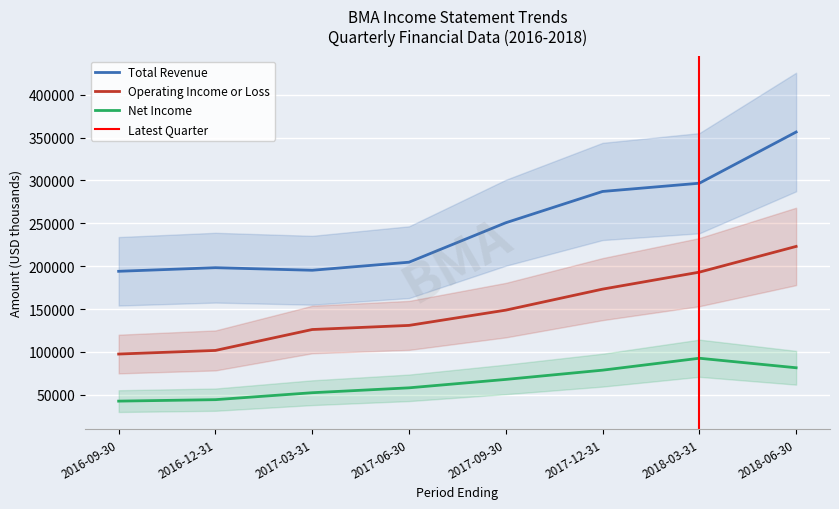

Is it true that Operating Income or Loss equals 173300 at 2017-12-31?

True